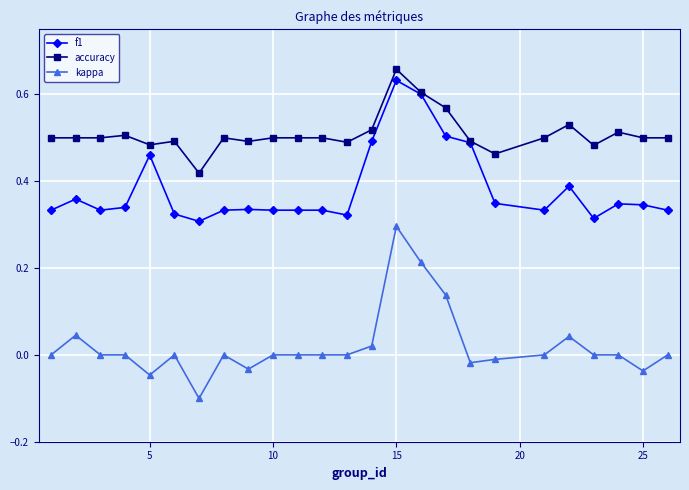

Which series has the largest total across all categories?

accuracy